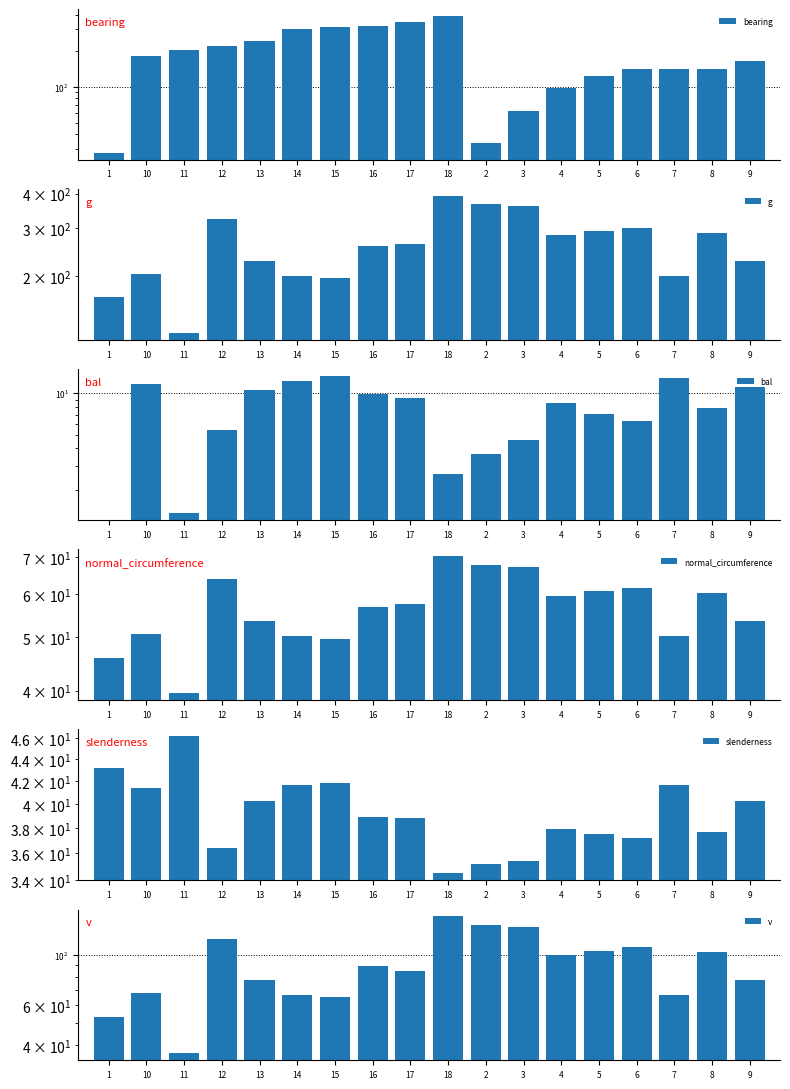

Which category has the highest value across all series?

18